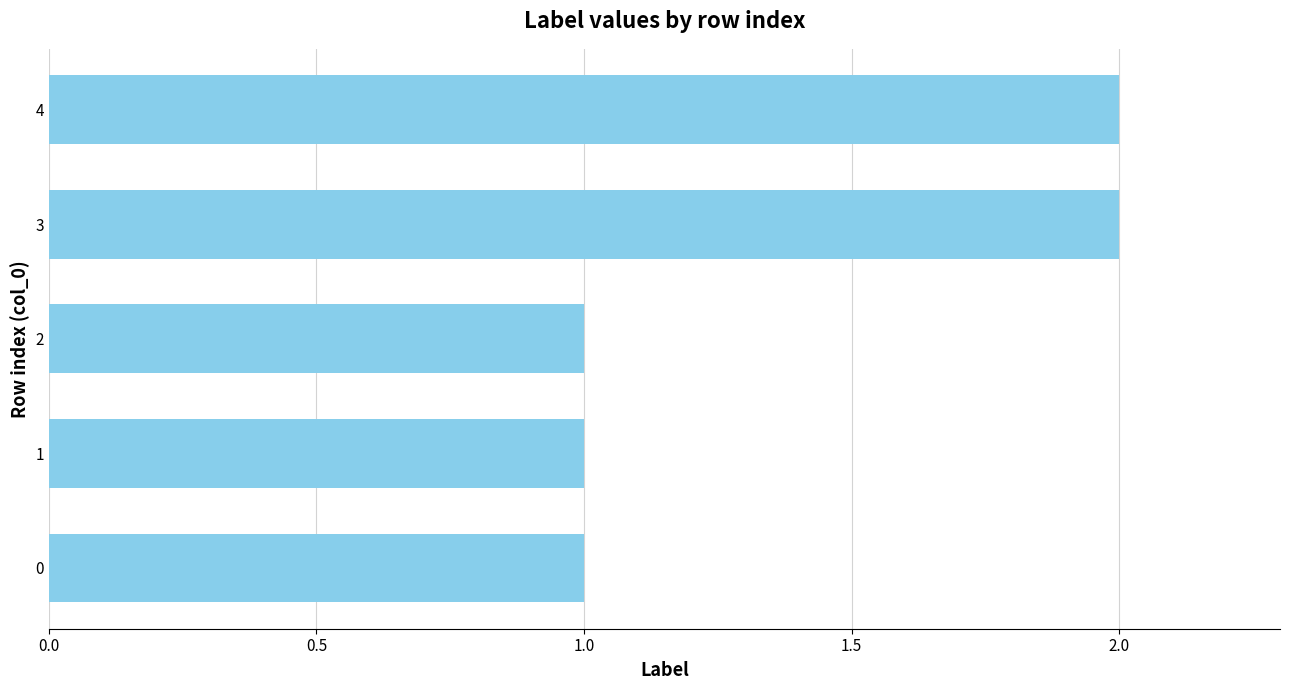

Reading top to bottom, transcribe all the data shown in this chart.

2	2	1	1	1